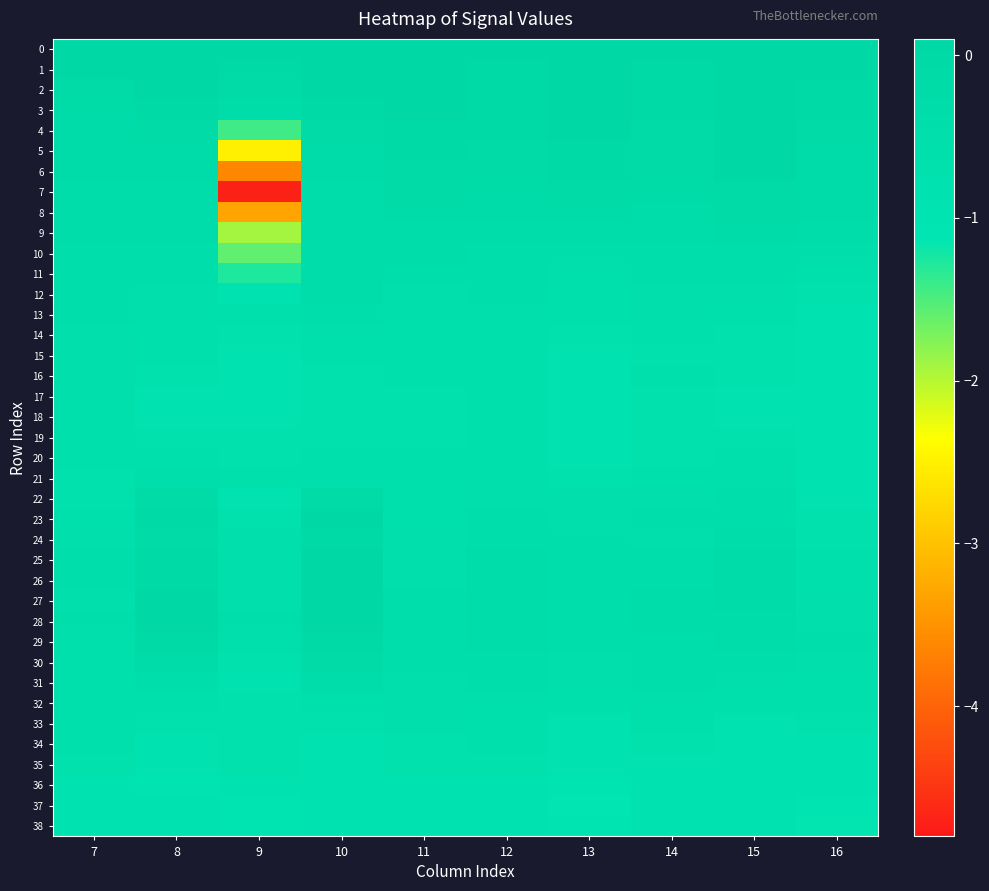

Between 7 and 12, which is larger?

7